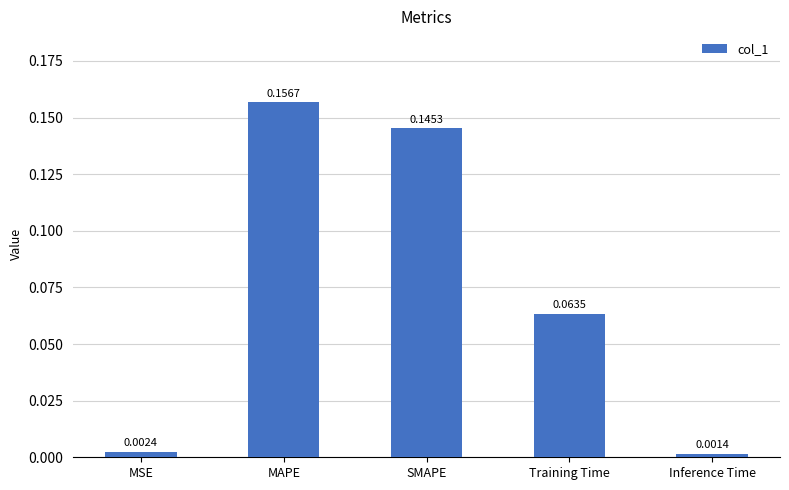

List the labels in order of value, smallest first.

Inference Time, MSE, Training Time, SMAPE, MAPE